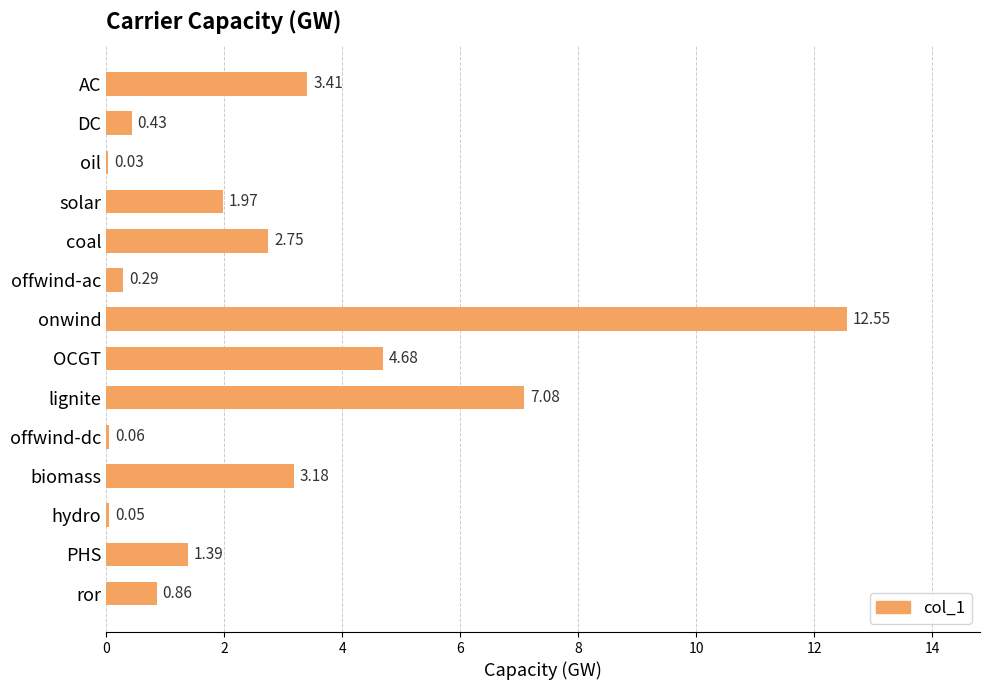

What is the sum of all values?

38.7